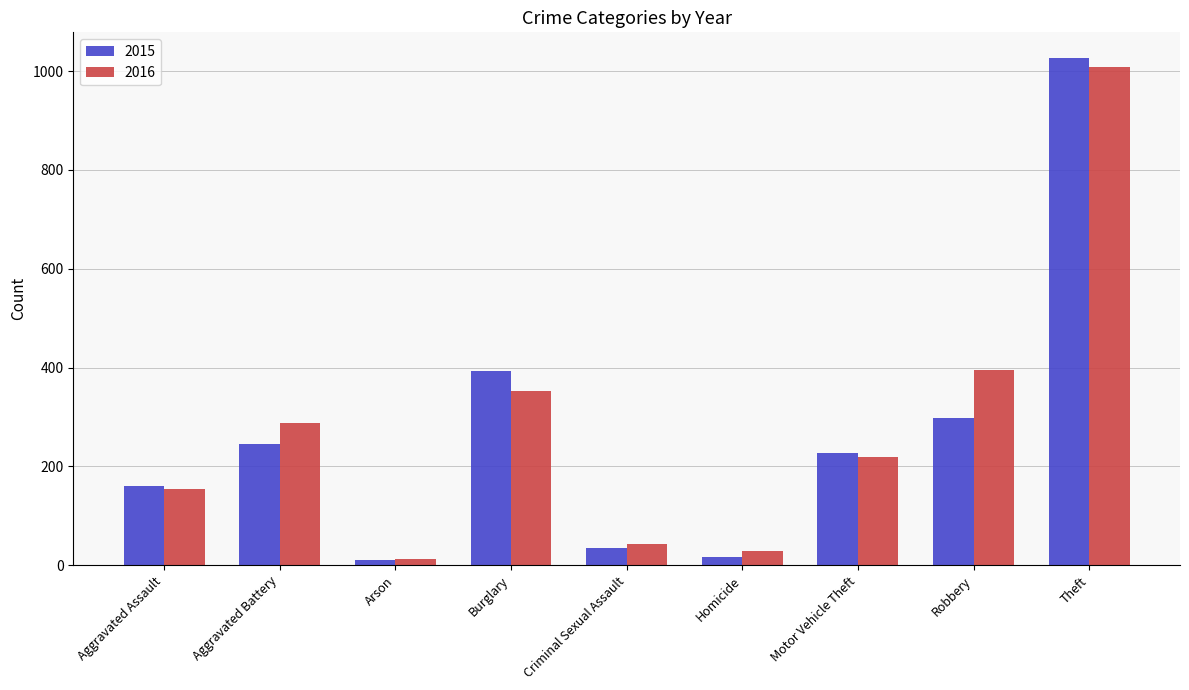

Is the value of 2015 at Motor Vehicle Theft greater than the value of 2016 at Burglary?

No